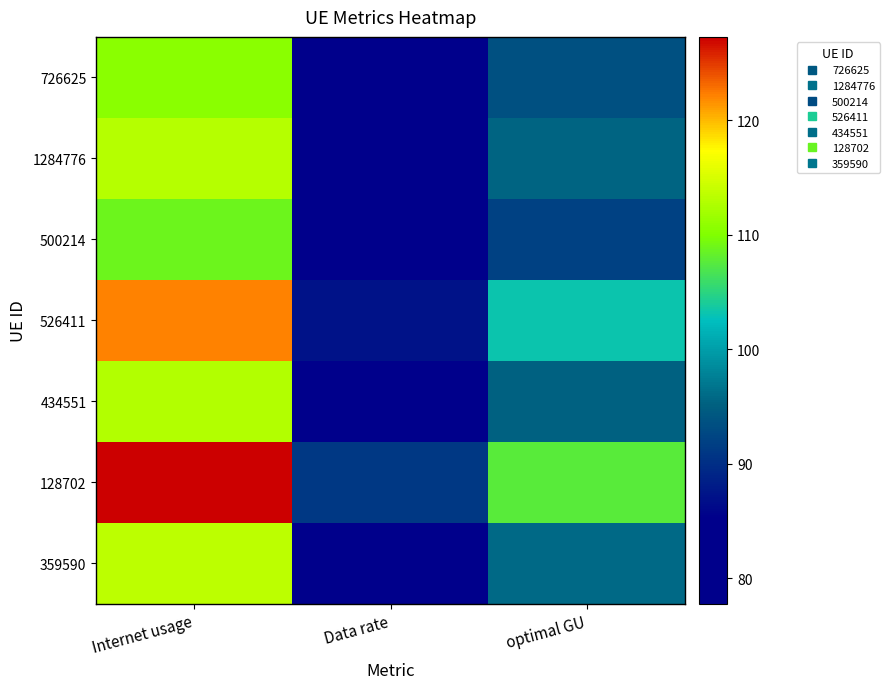

Rank the series at Internet usage from lowest to highest value.

500214, 726625, 434551, 1284776, 359590, 526411, 128702